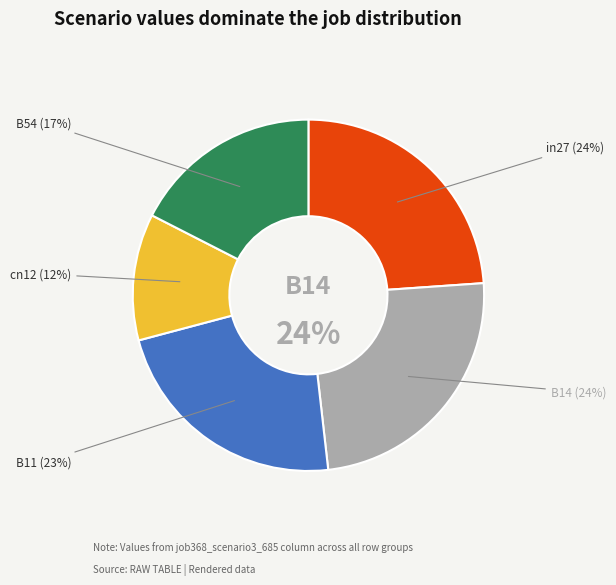

How many segments does this pie chart have?

5